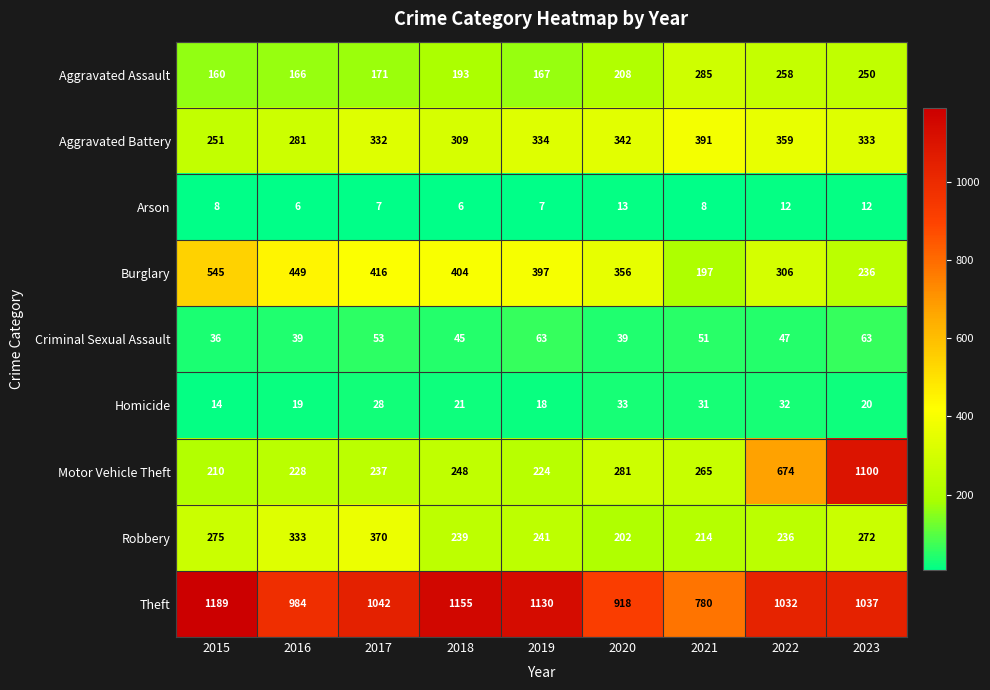

Which series has the widest spread of values?

Motor Vehicle Theft